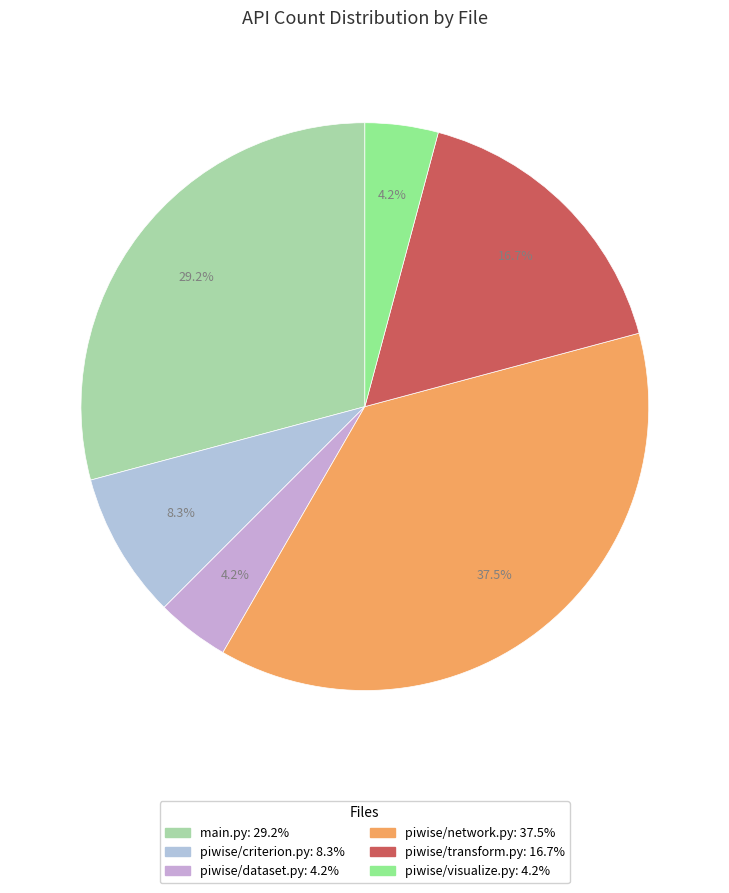

What portion of the pie excludes piwise/transform.py?

83.3%